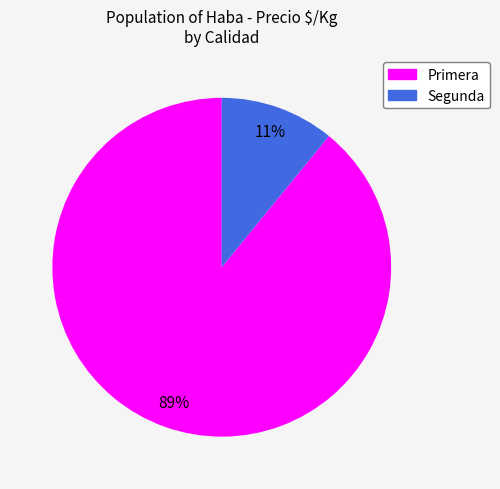

Which slice represents more than half of the pie?

Primera